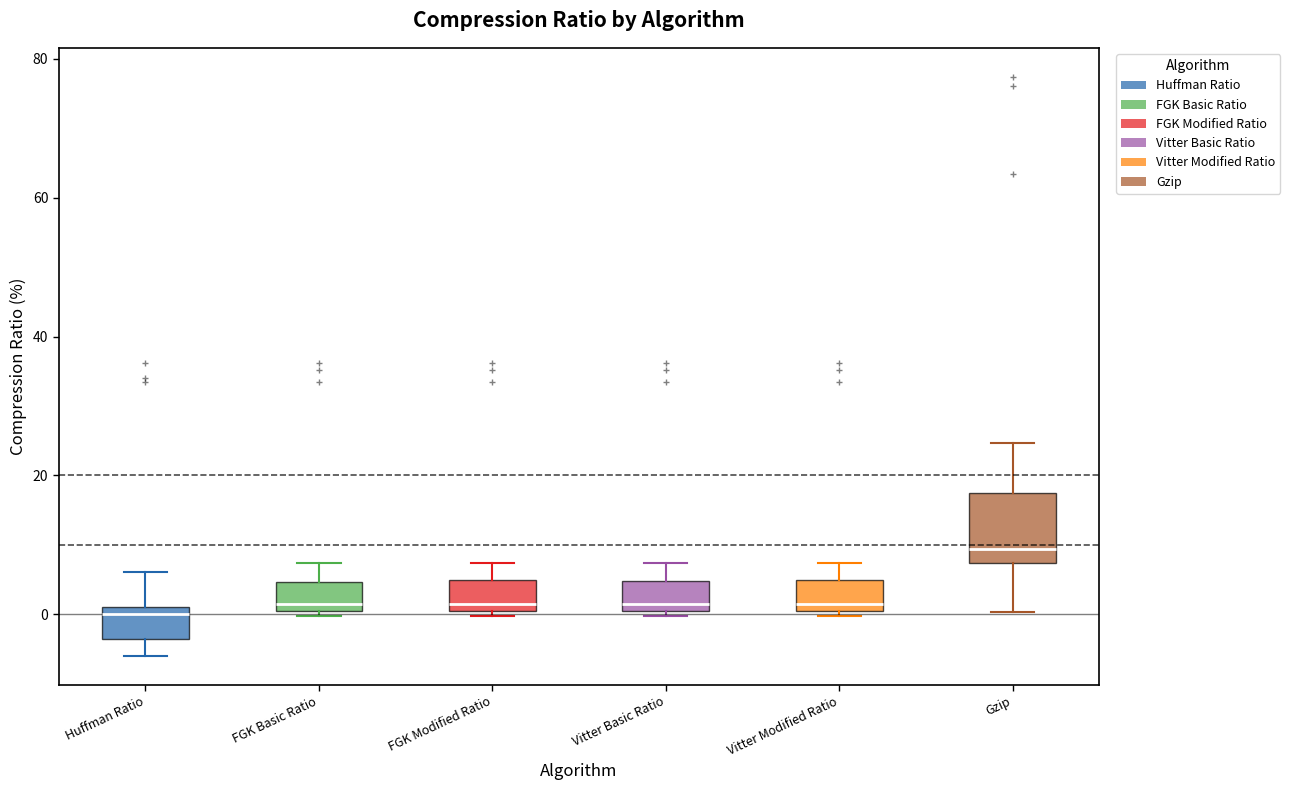

Reading left to right, transcribe this box plot: for each box, give where its median line is, the range the box spans, and where its two whiskers end, as read against the y-axis. The values are not printed on the chart, so give them approximately, as read against the axis.

Huffman Ratio: median 0, box -4 to 2, whiskers -6 to 6
FGK Basic Ratio: median 2, box 0 to 4, whiskers 0 (just below the box's lower edge) to 8
FGK Modified Ratio: median 2, box 0 to 4, whiskers 0 (just below the box's lower edge) to 8
Vitter Basic Ratio: median 2, box 0 to 4, whiskers 0 (just below the box's lower edge) to 8
Vitter Modified Ratio: median 2, box 0 to 4, whiskers 0 (just below the box's lower edge) to 8
Gzip: median 10, box 8 to 18, whiskers 0 to 24